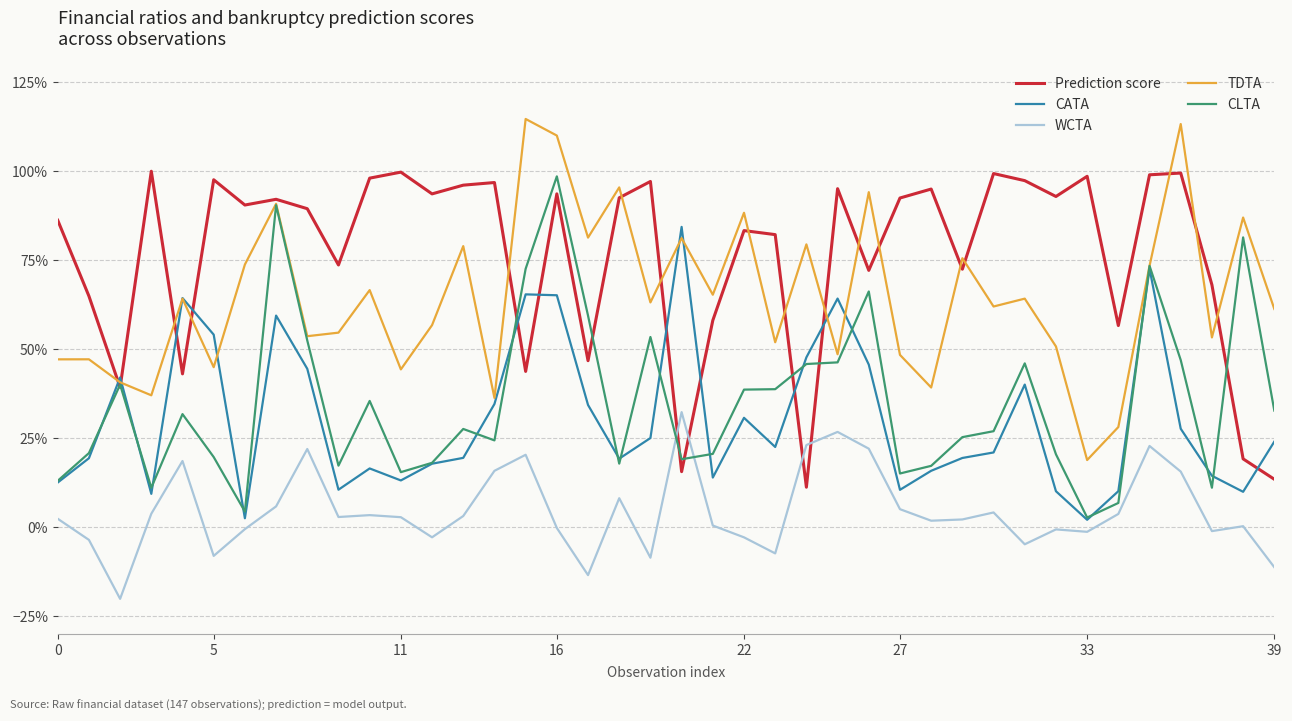

True or false: TDTA and CLTA intersect in this chart.

False